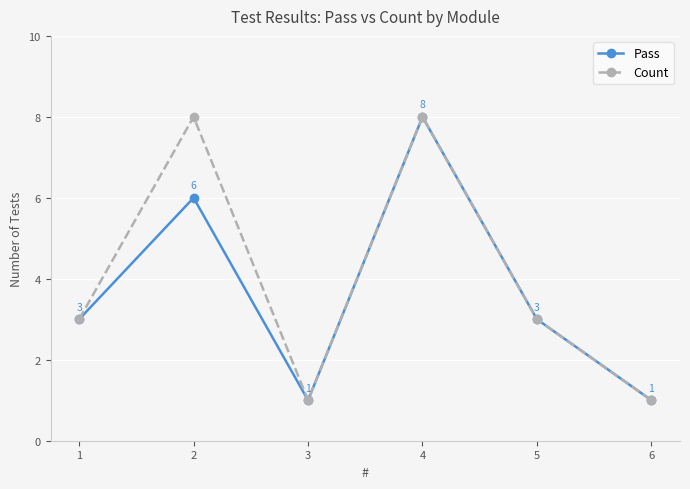

In Pass, how many points are higher than both neighbors (excluding endpoints)?

2